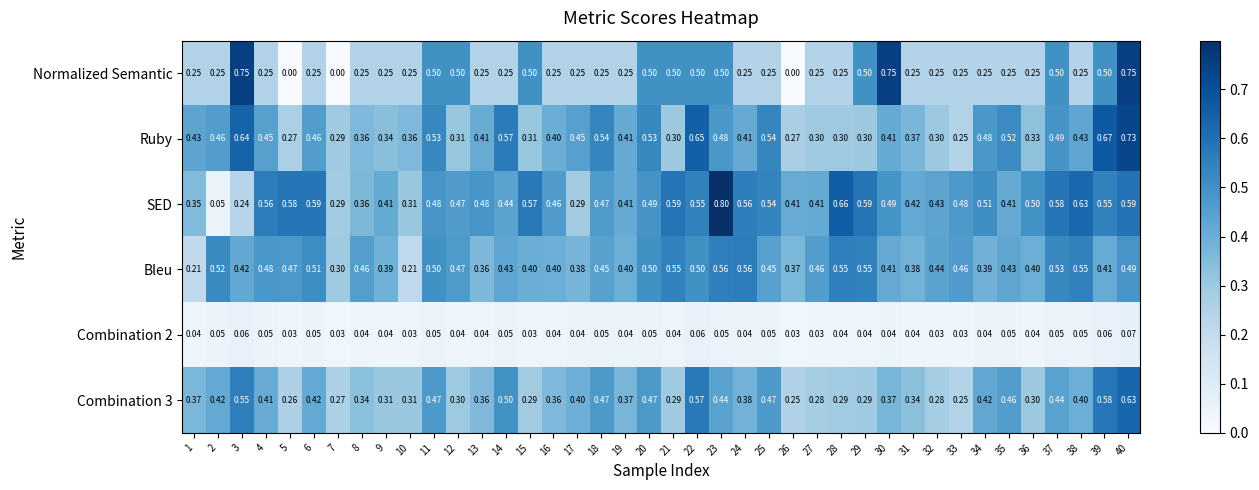

Which series has the largest total across all categories?

SED